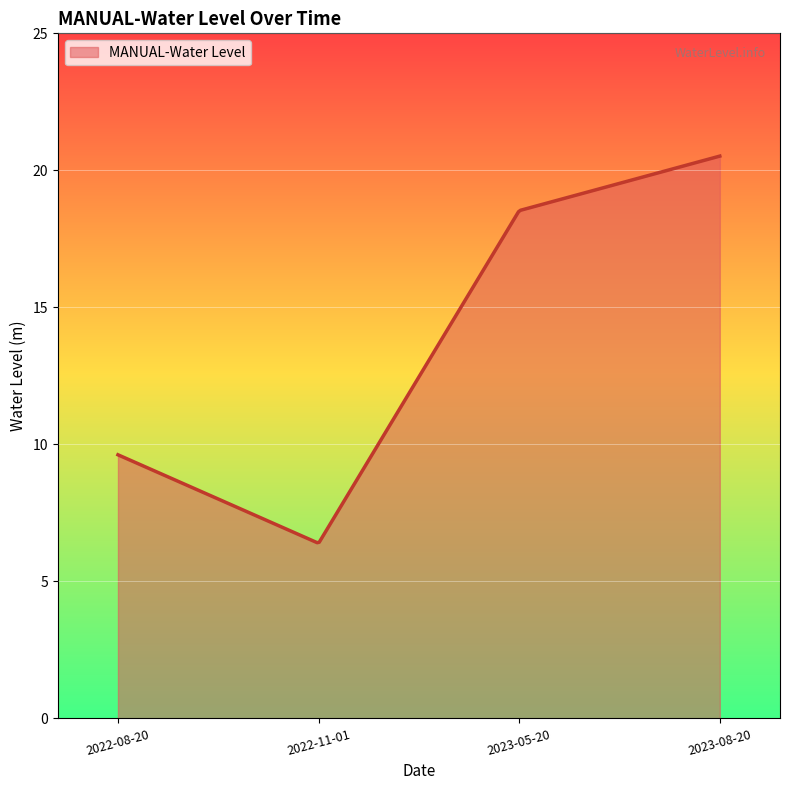

What is the greatest value displayed?

20.5